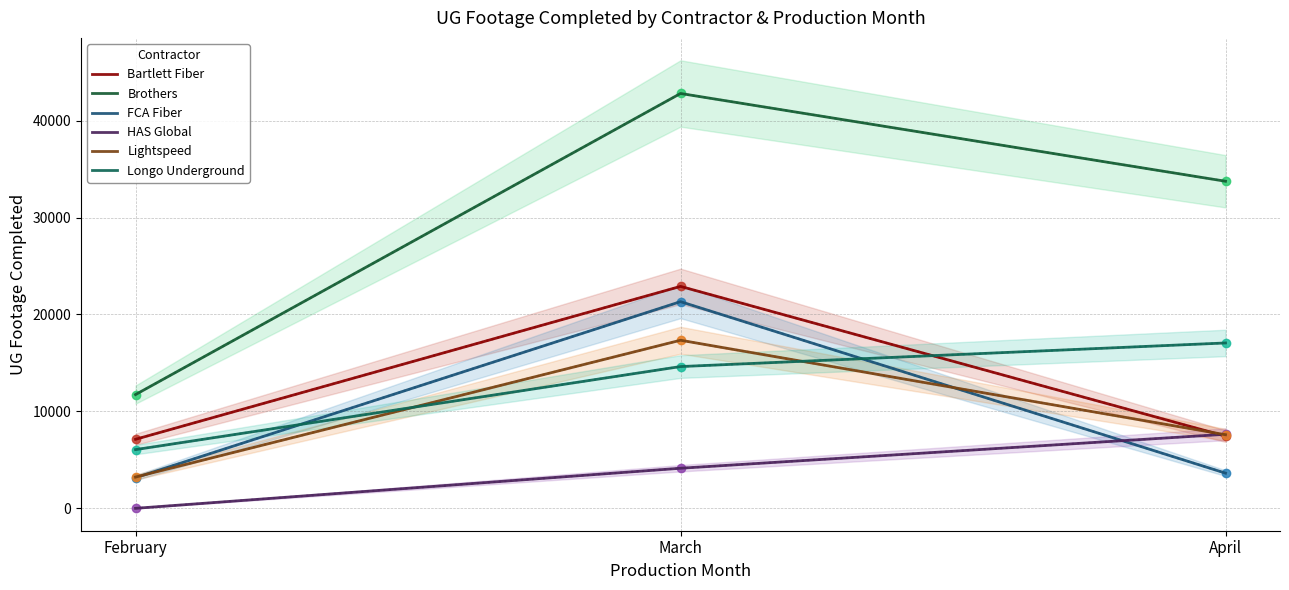

Reading left to right, what are all the values shown in this chart?

Bartlett Fiber: 7120	22896	7447
Brothers: 11735	42799	33743
FCA Fiber: 3158	21322	3629
HAS Global: 0	4135	7641
Lightspeed: 3226	17340	7593
Longo Underground: 6056	14625	17060